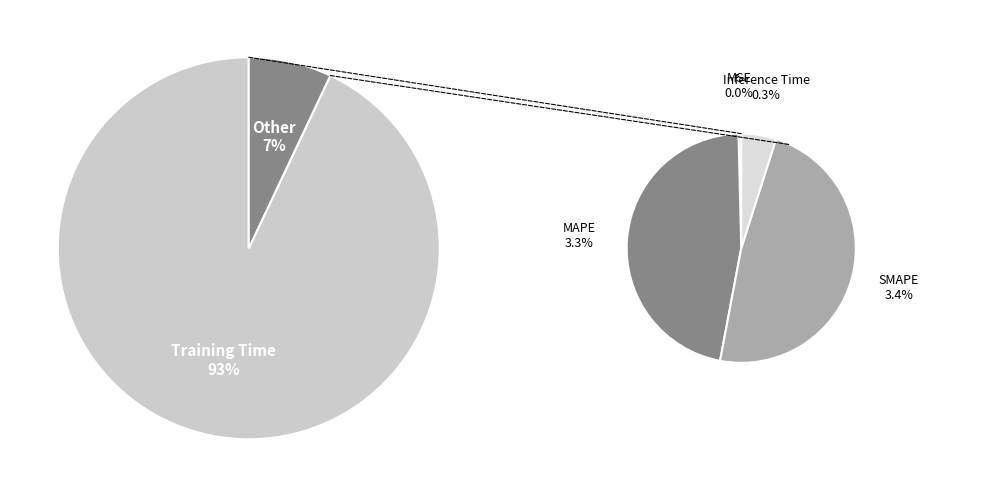

Combined, what portion of the pie is SMAPE and MAPE?

6.7%